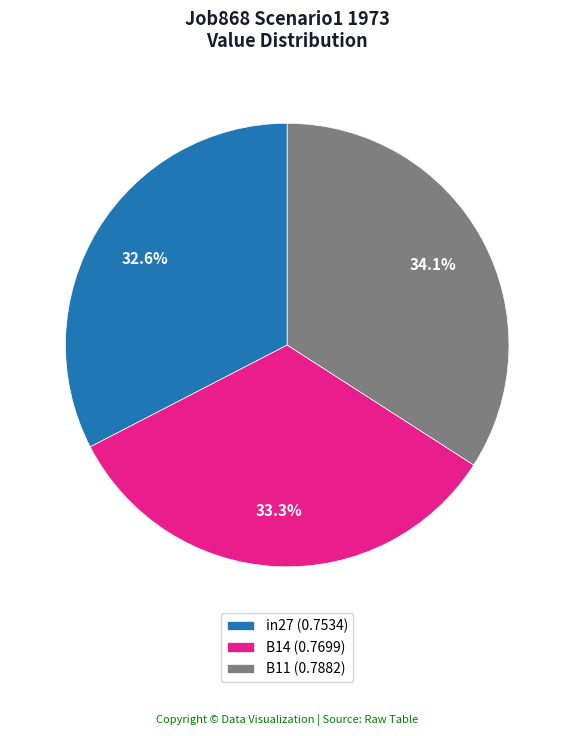

To the nearest percent, what is the average slice percentage?

33%